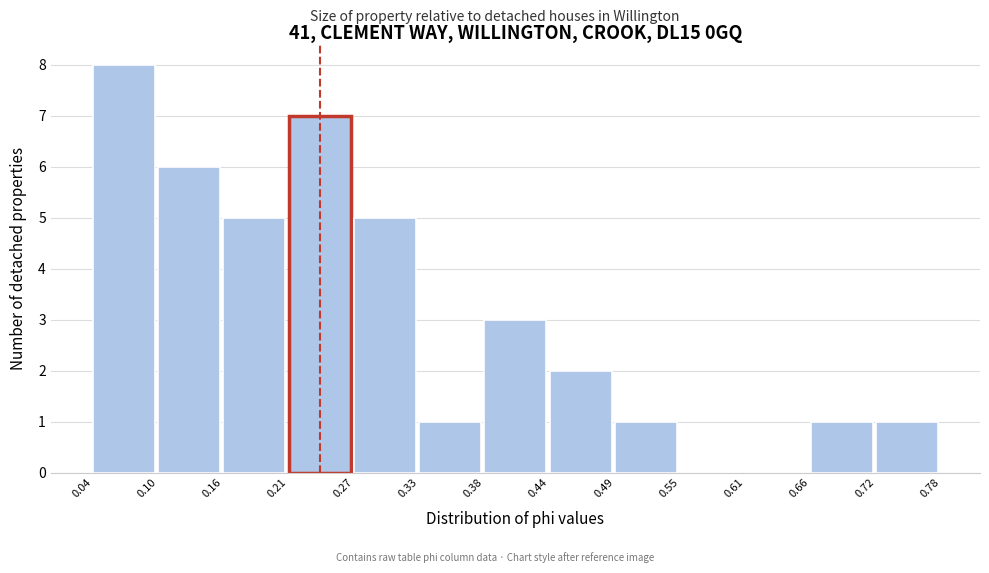

What is the height of the bar covering 0.38 to 0.44 on the x-axis? The values are not printed on the chart, so give them approximately, as read against the axis.

3